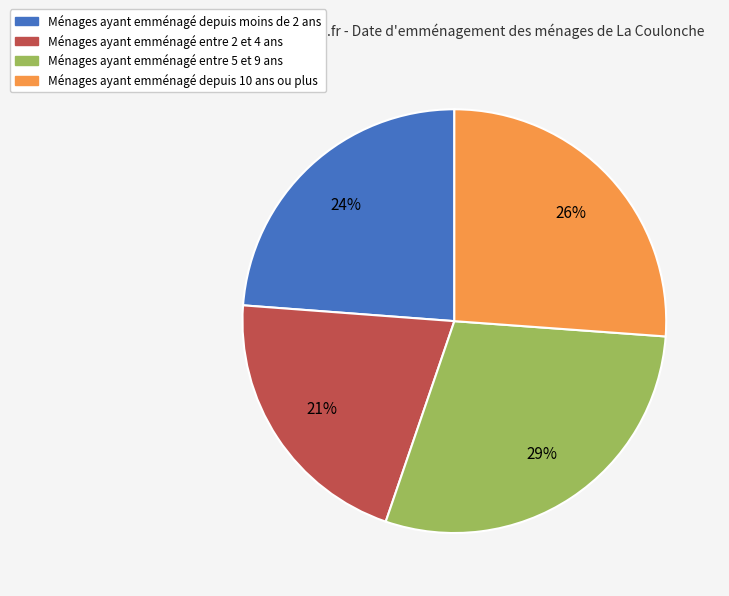

Is the sum of Ménages ayant emménagé depuis 10 ans ou plus and Ménages ayant emménagé entre 2 et 4 ans greater than half?

No